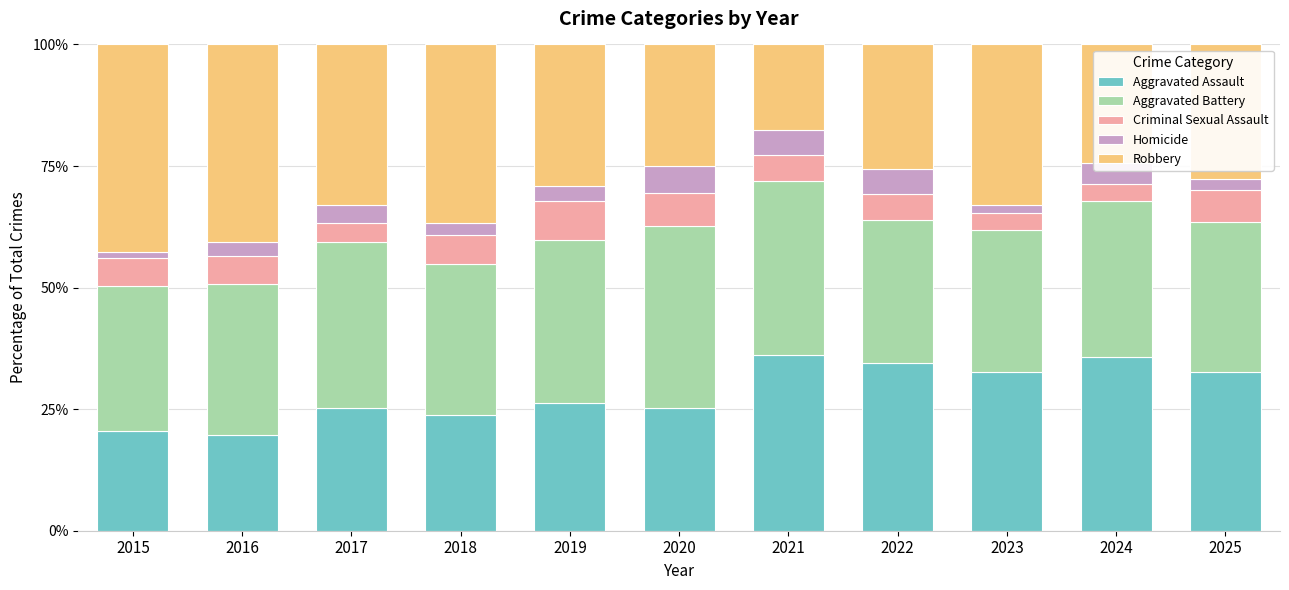

What is the average value of the Aggravated Assault series?

28.4